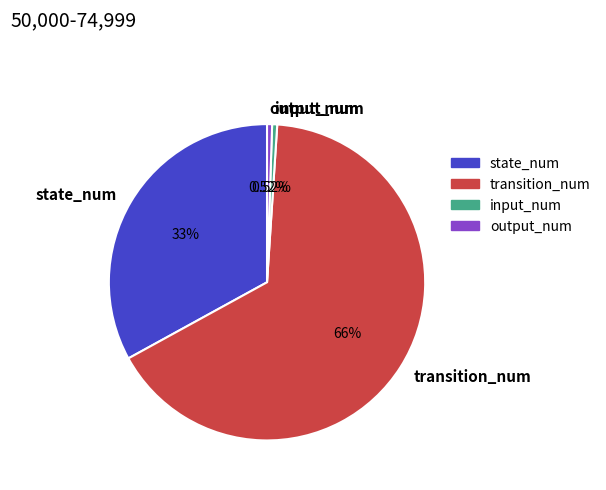

Which has a higher value, state_num or transition_num?

transition_num